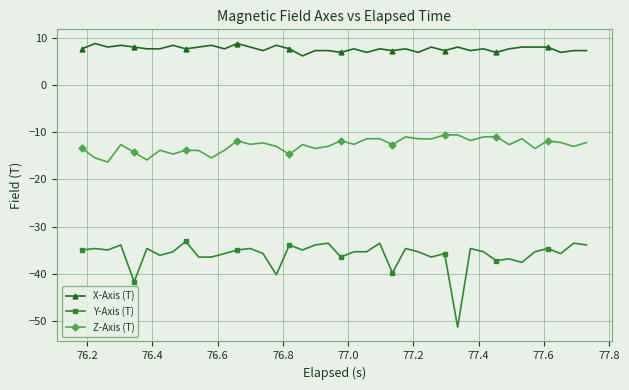

How many distinct data groups are displayed?

3